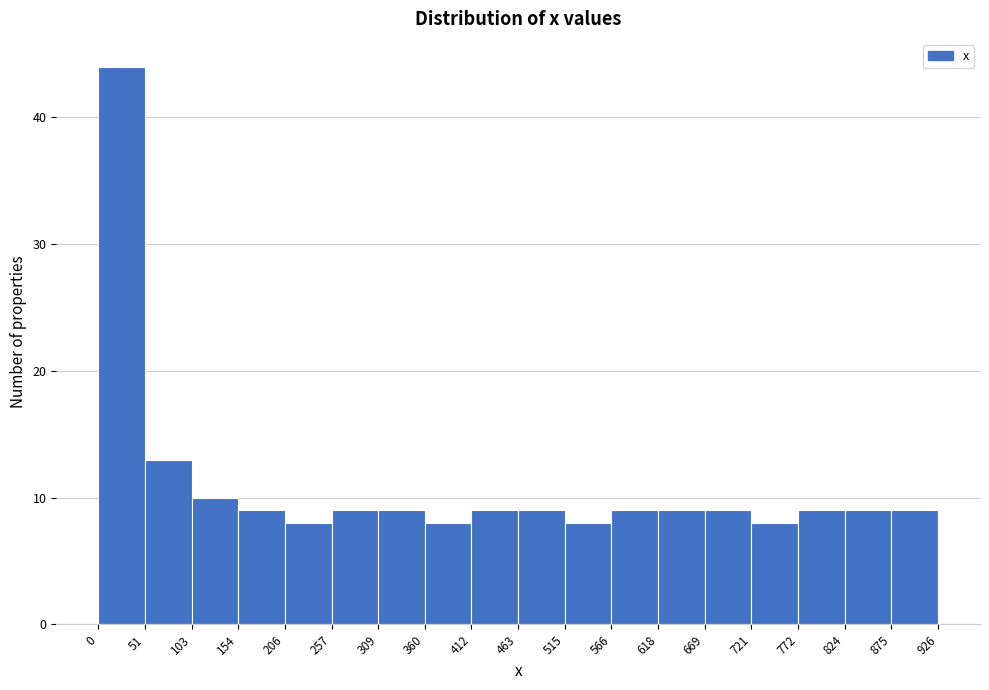

Reading left to right, list every bar in this chart as the range it spans on the x-axis followed by its height. The values are not printed on the chart, so give them approximately, as read against the axis.

0 to 51: 44
51 to 103: 13
103 to 154: 10
154 to 206: 9
206 to 257: 8
257 to 309: 9
309 to 360: 9
360 to 412: 8
412 to 463: 9
463 to 515: 9
515 to 566: 8
566 to 618: 9
618 to 669: 9
669 to 721: 9
721 to 772: 8
772 to 824: 9
824 to 875: 9
875 to 926: 9